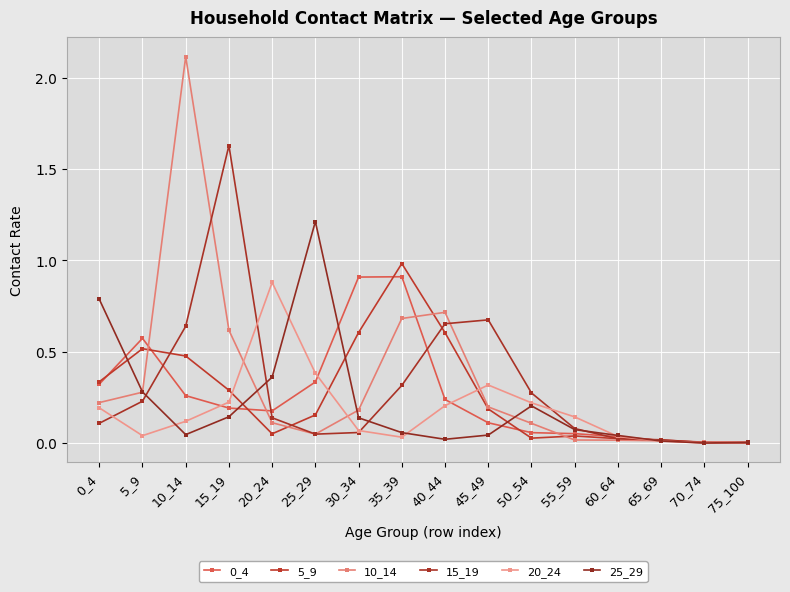

Which series has the largest range (max minus min)?

10_14